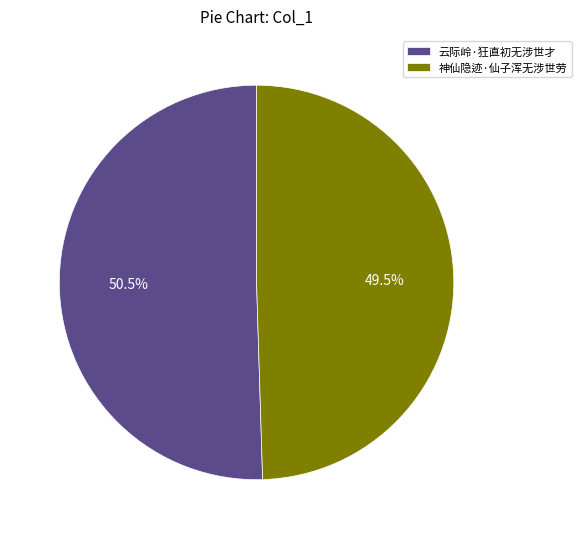

What is the majority slice?

云际岭·狂直初无涉世才